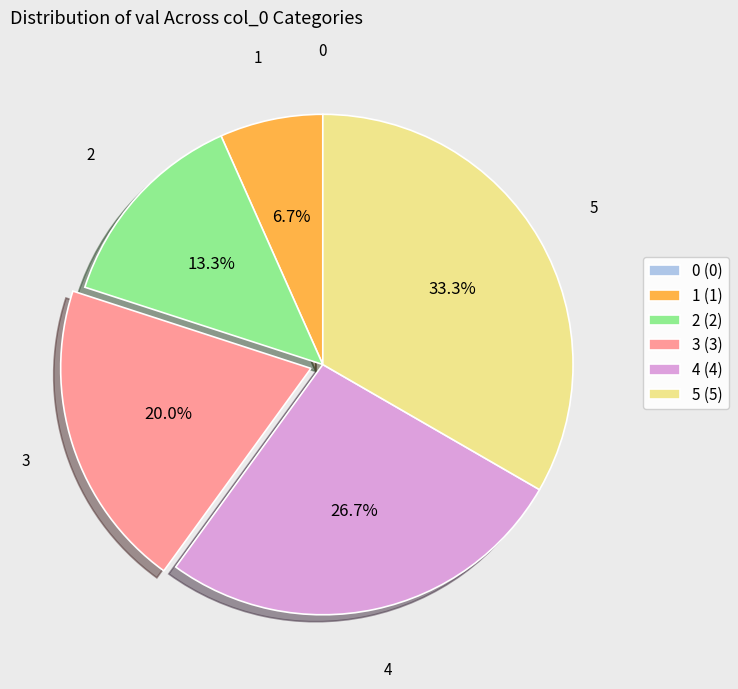

The 5 slice represents 33% of the pie. True or false?

True